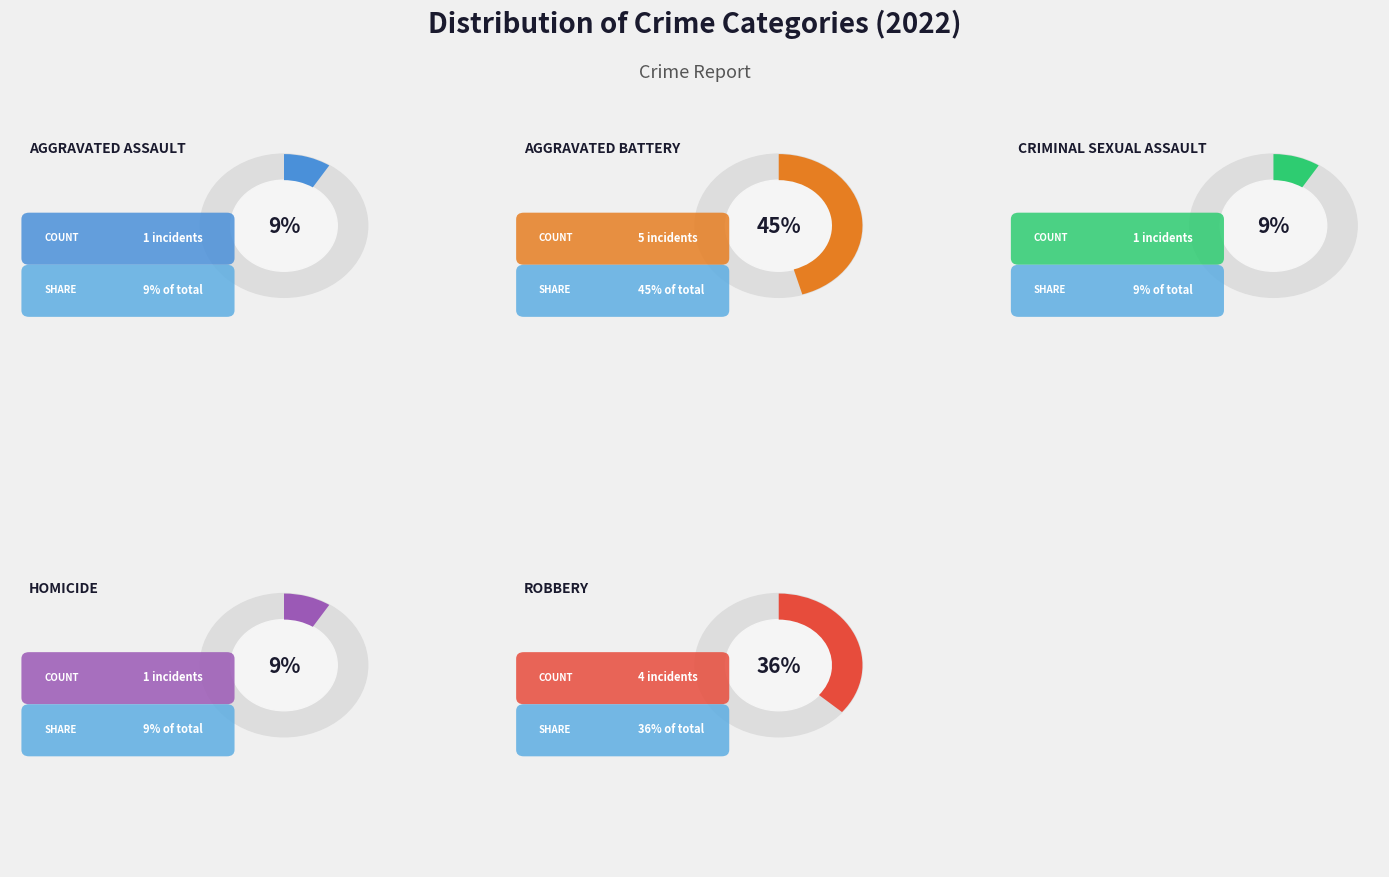

Is there a majority slice in this chart?

No